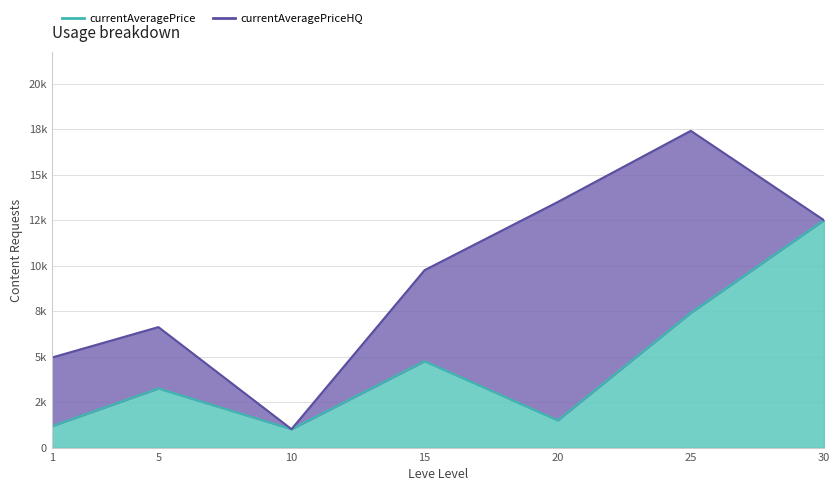

What is the minimum value shown in the chart?

1013.3